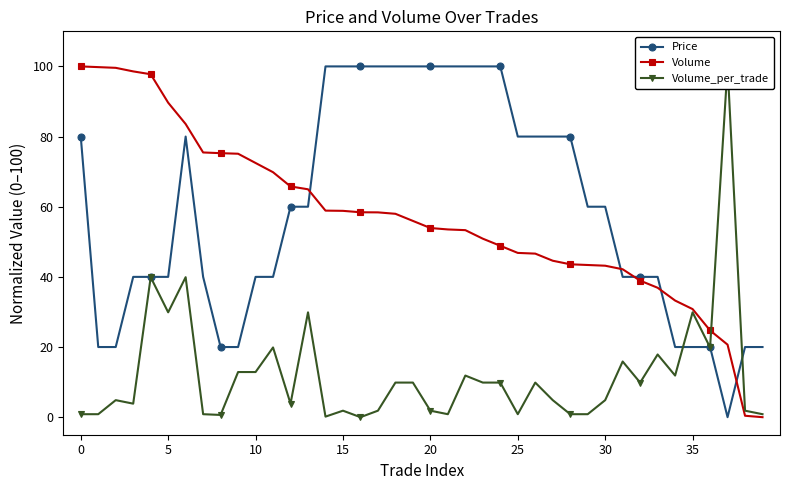

Reading right to left, transcribe all the data shown in this chart.

Price: 20.0	20.0	0.0	20.0	20.0	20.0	40.0	40.0	40.0	60.0	60.0	80.0	80.0	80.0	80.0	100.0	100.0	100.0	100.0	100.0	100.0	100.0	100.0	100.0	100.0	100.0	60.0	60.0	40.0	40.0	20.0	20.0	40.0	80.0	40.0	40.0	40.0	20.0	20.0	80.0
Volume: 0.0	0.4	20.7	24.7	30.8	33.2	36.9	38.9	42.2	43.2	43.4	43.6	44.6	46.6	46.8	48.9	50.9	53.3	53.5	53.9	56.0	58.0	58.4	58.4	58.8	58.9	65.0	65.8	69.8	72.5	75.1	75.3	75.5	83.6	89.7	97.8	98.6	99.6	99.8	100.0
Volume_per_trade: 0.9	1.9	100.0	19.9	29.9	11.9	17.9	9.9	15.9	4.9	0.9	0.9	4.9	9.9	0.9	9.9	9.9	11.9	0.9	1.9	9.9	9.9	1.9	0.0	1.9	0.2	29.9	3.9	19.9	12.9	12.9	0.6	0.9	39.9	29.9	39.9	3.9	4.9	0.9	0.9